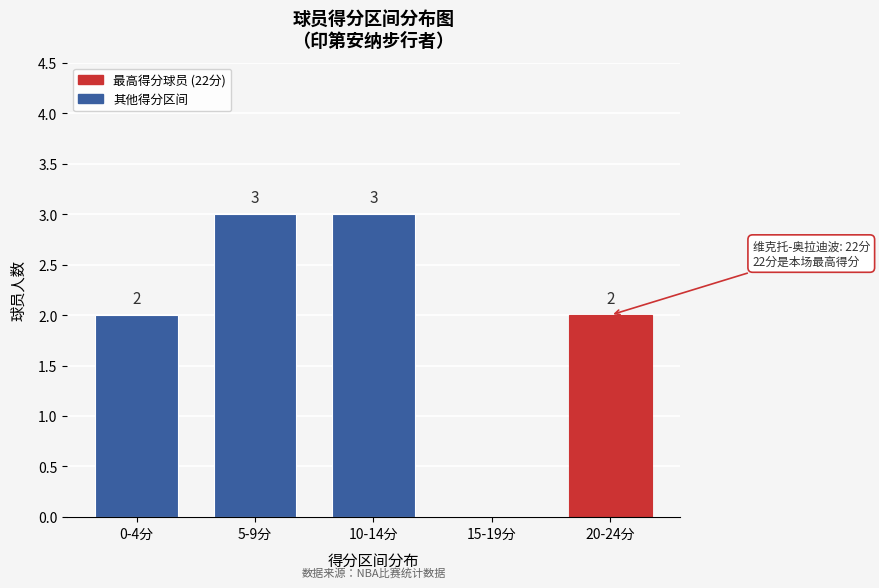

Reading right to left, what are all the values shown in this chart?

20-24分=2	15-19分=0	10-14分=3	5-9分=3	0-4分=2